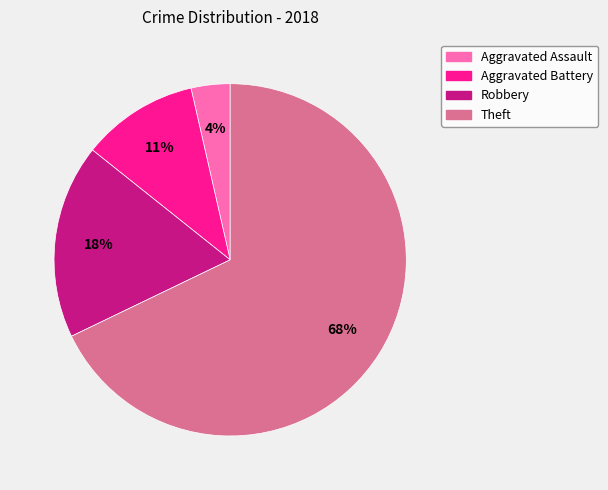

To the nearest percent, what is the average slice percentage?

25%